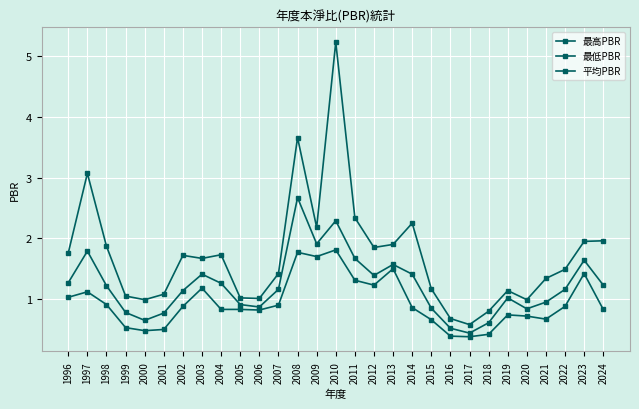

How many distinct data groups are displayed?

3